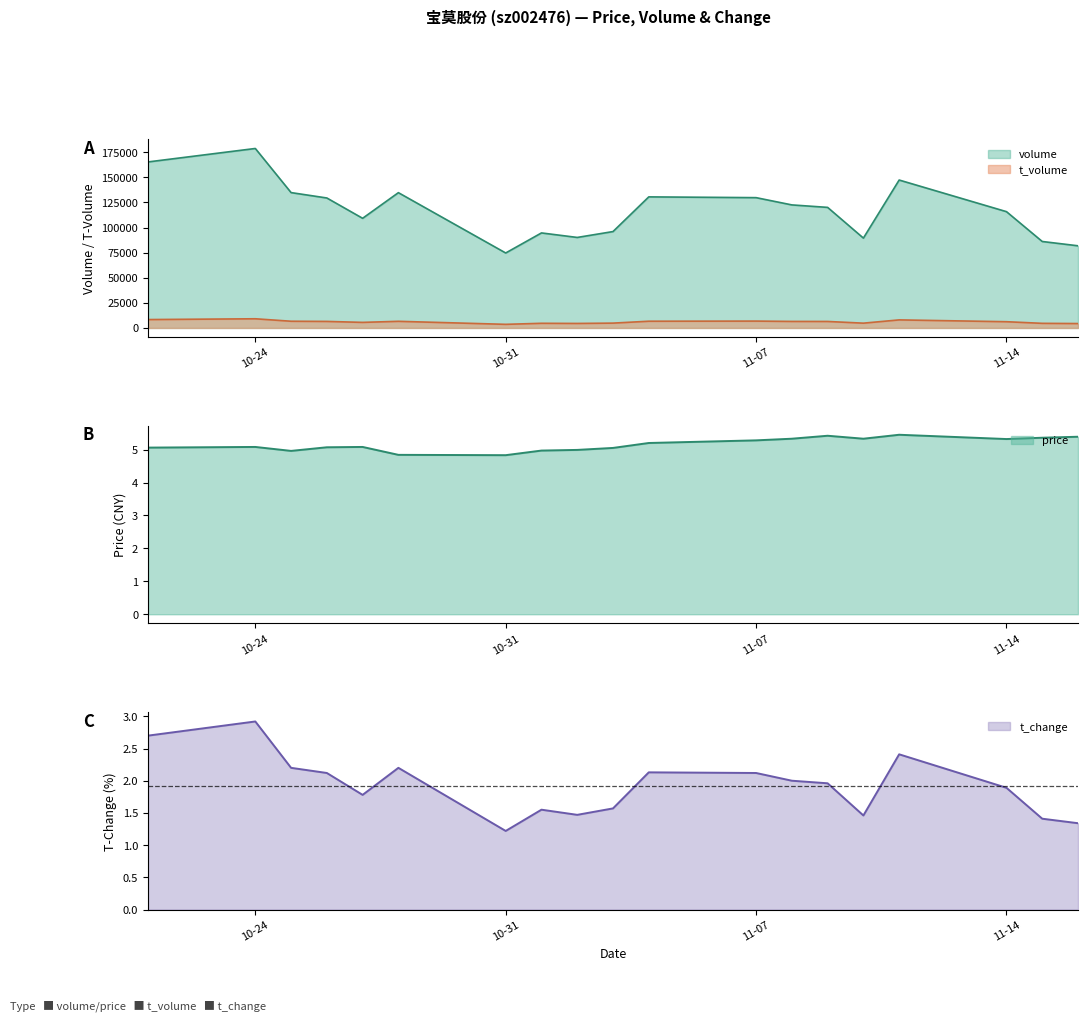

True or false: t_change has a value of 1.9 at 10-31.

False